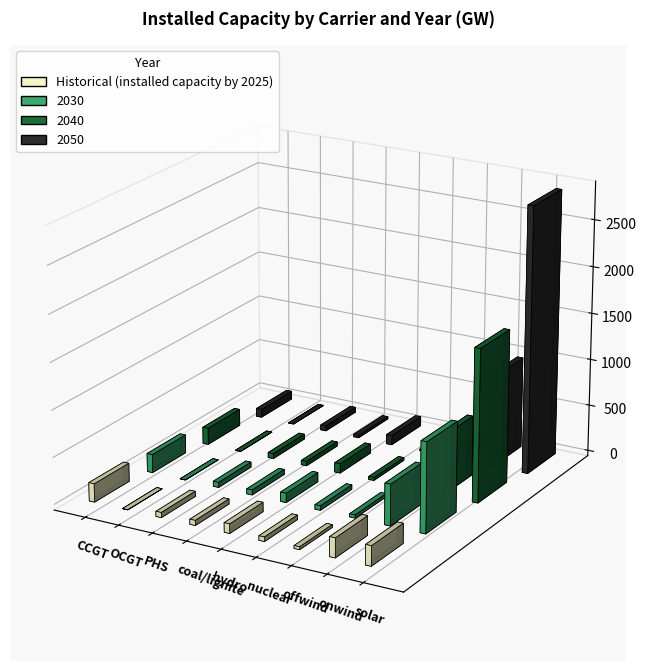

What are all the series names shown in the legend?

Historical (installed capacity by 2025), 2030, 2040, 2050